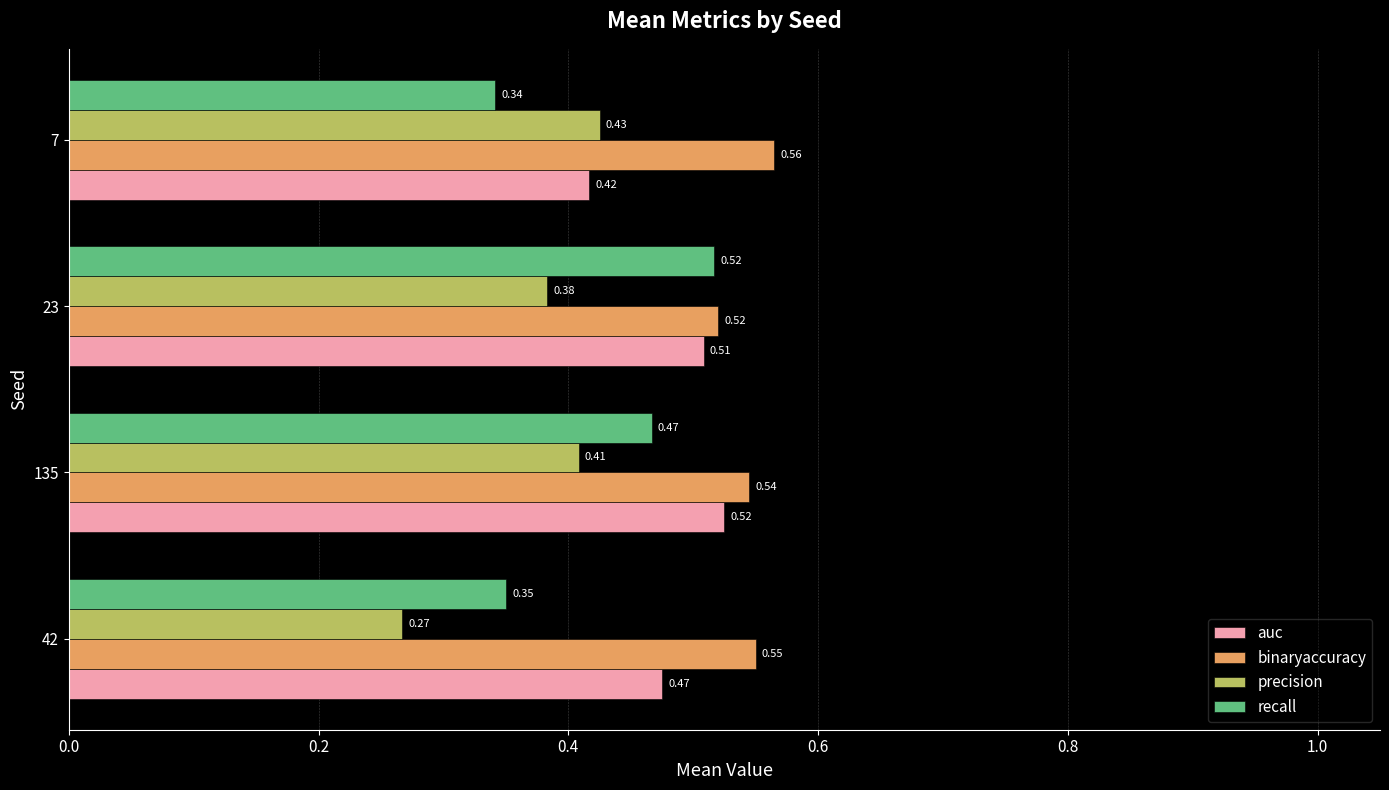

What is the sum of all recall values?

1.7